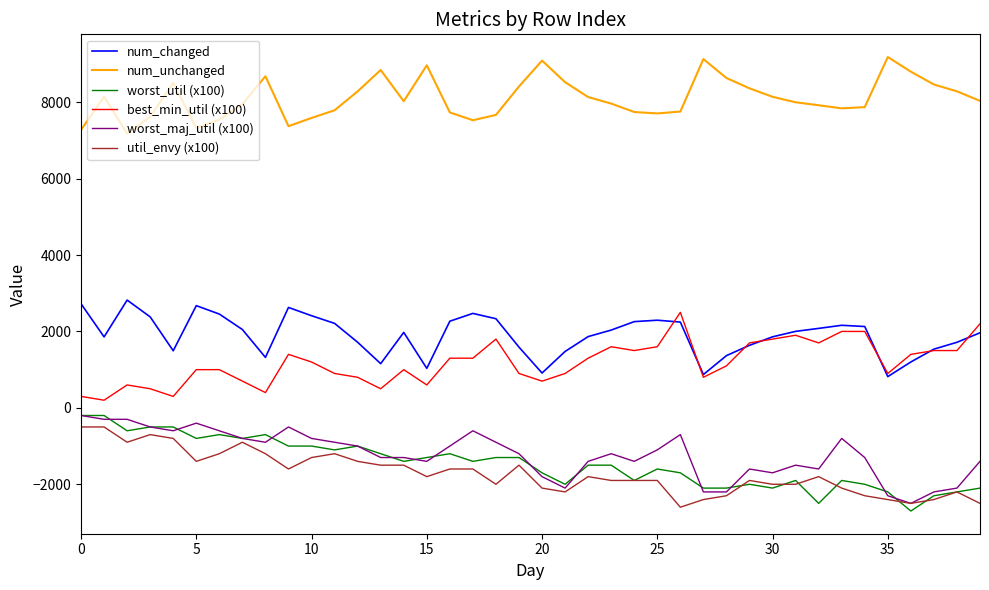

At how many categories does at least one series exceed 6846?

40